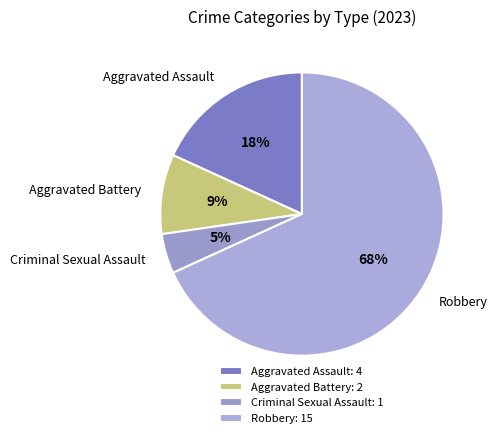

To the nearest percent, what is the average slice percentage?

25%